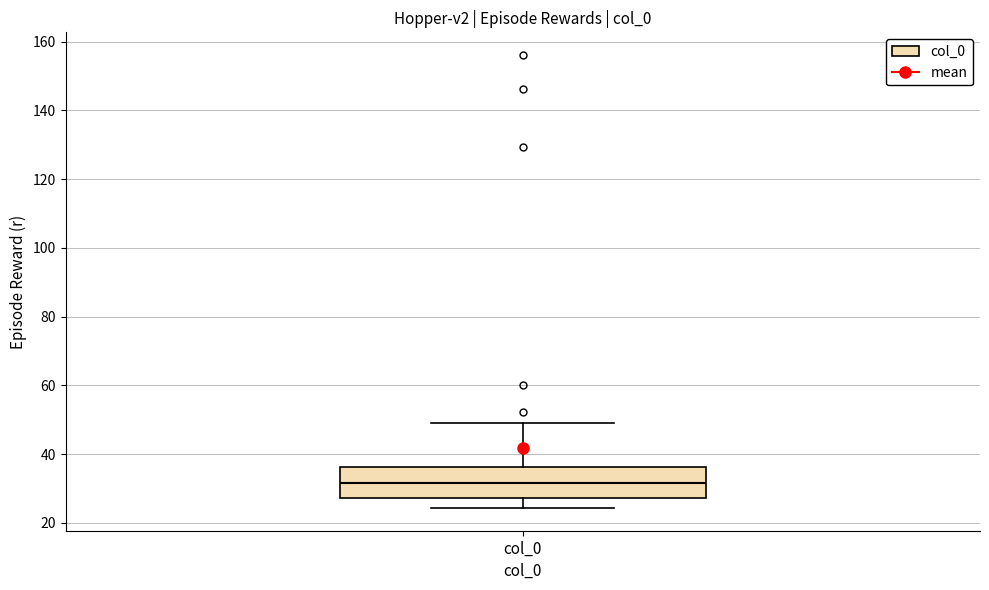

Where does the lower whisker of the box for col_0 end on the y-axis? The values are not printed on the chart, so give them approximately, as read against the axis.

24